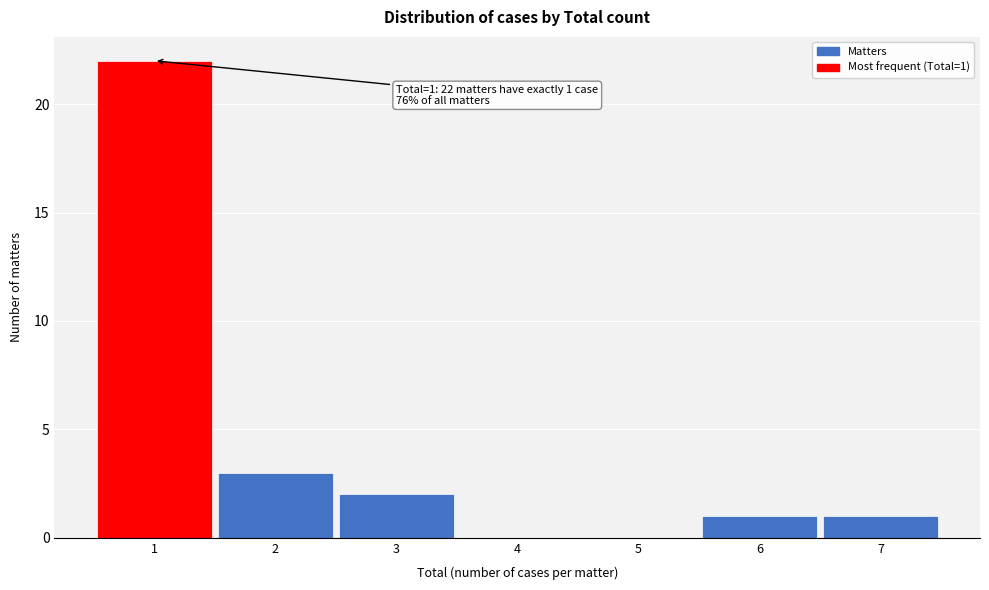

Which range on the x-axis has the tallest bar?

0.5 to 1.5